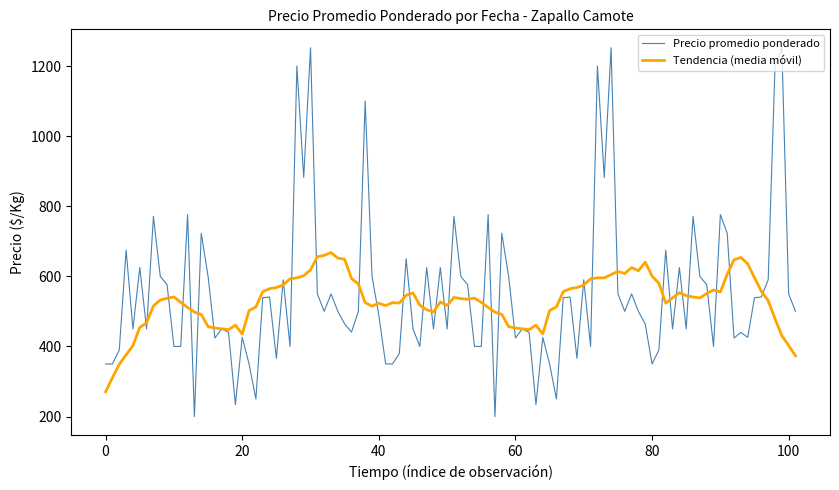

List the series in order of their peak value, highest first.

Precio promedio ponderado, Tendencia (media móvil)